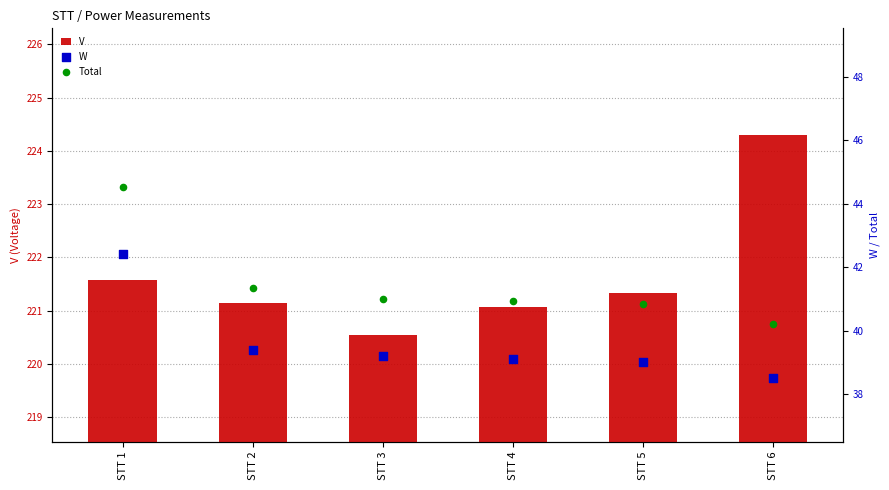

Which series reaches the minimum Y coordinate?

W